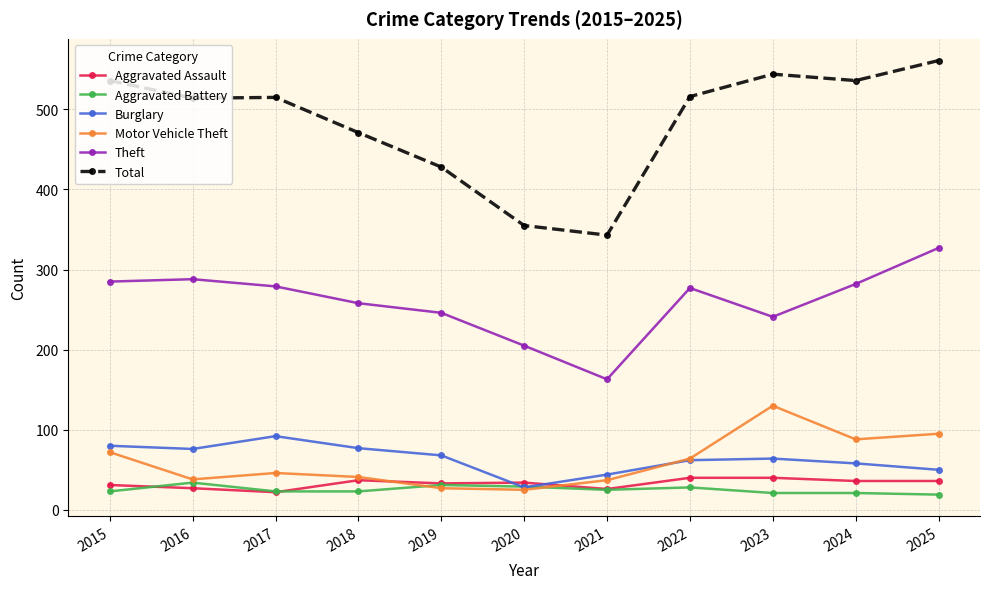

Between 2018 and 2023, which series saw the biggest shift?

Motor Vehicle Theft